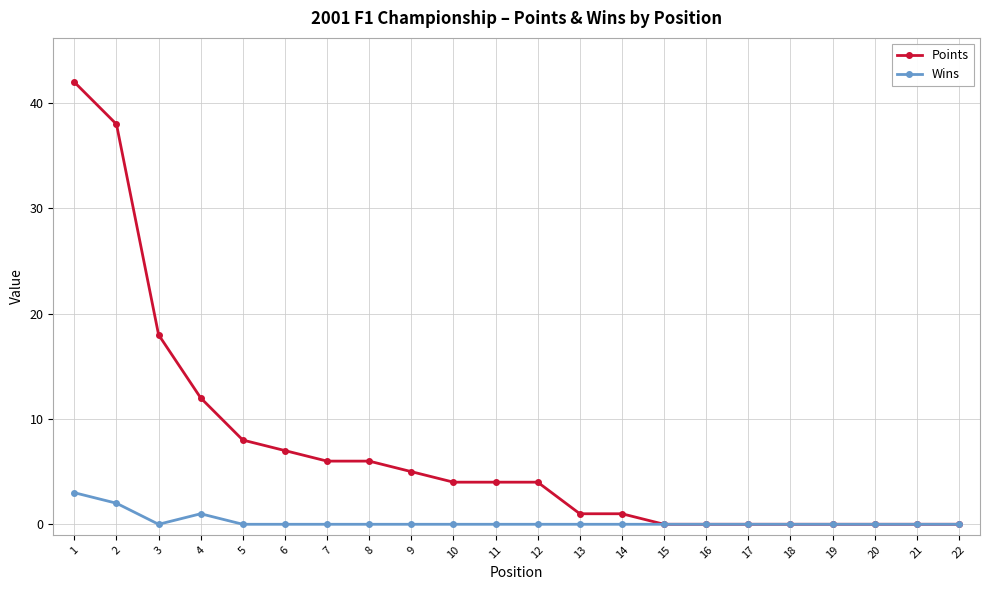

Reading left to right, list all the values displayed in this chart.

Points: 1=42	2=38	3=18	4=12	5=8	6=7	7=6	8=6	9=5	10=4	11=4	12=4	13=1	14=1	15=0	16=0	17=0	18=0	19=0	20=0	21=0	22=0
Wins: 1=3	2=2	3=0	4=1	5=0	6=0	7=0	8=0	9=0	10=0	11=0	12=0	13=0	14=0	15=0	16=0	17=0	18=0	19=0	20=0	21=0	22=0